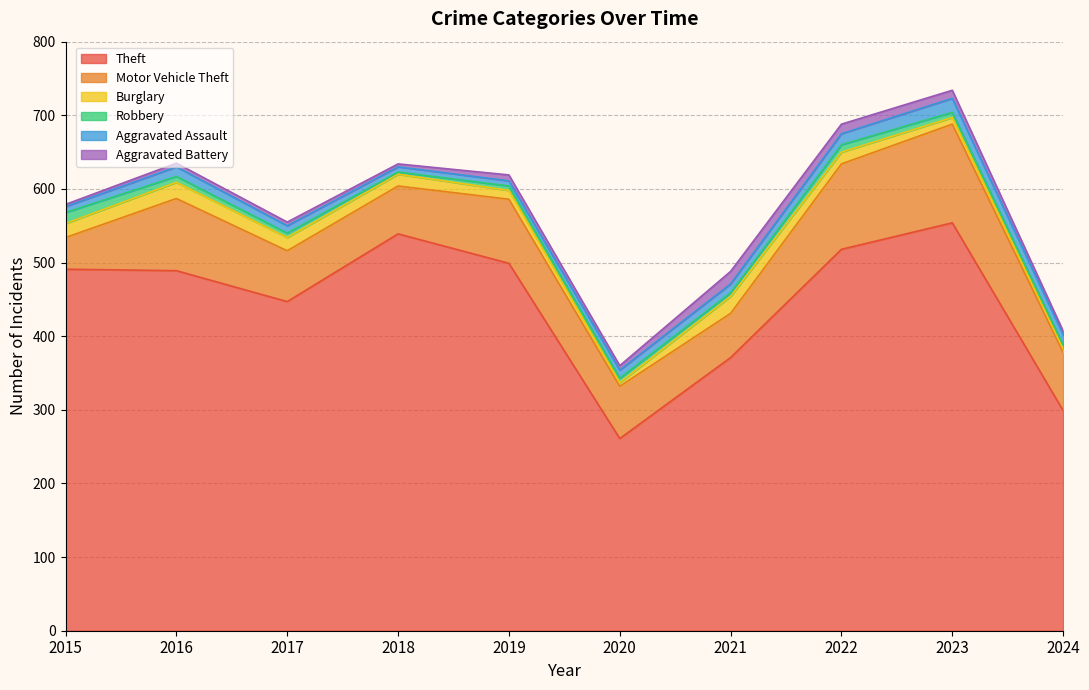

The value of Burglary at 2018 is 16. True or false?

True